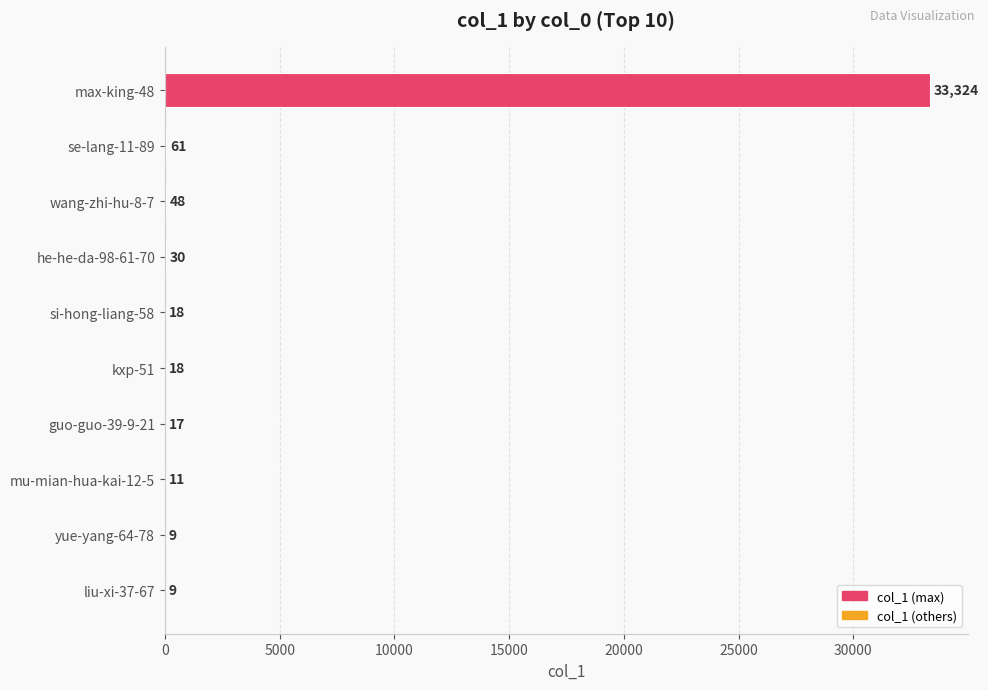

What is the approximate value at liu-xi-37-67?

9